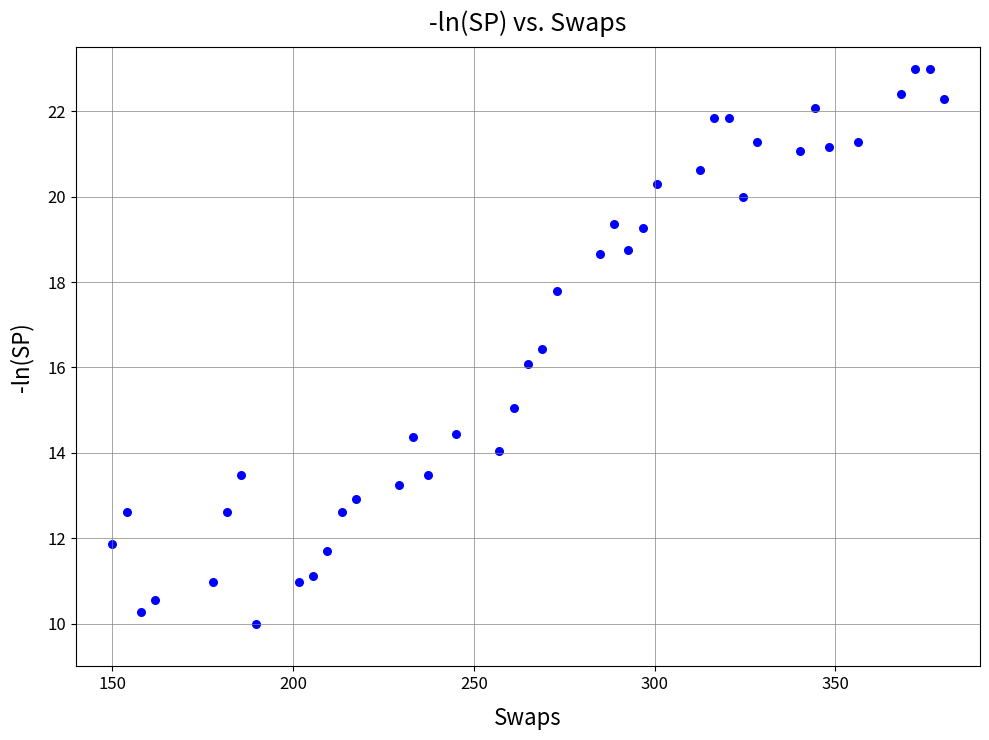

What is the range of Y values (max minus min)?

13.0